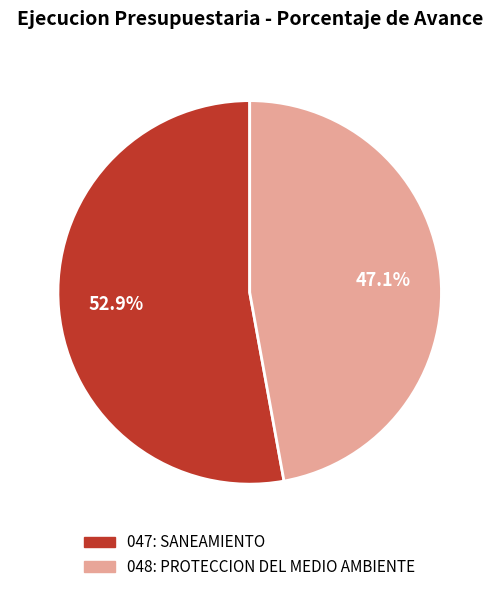

Between 048: PROTECCION DEL MEDIO AMBIENTE and 047: SANEAMIENTO, which is larger?

047: SANEAMIENTO